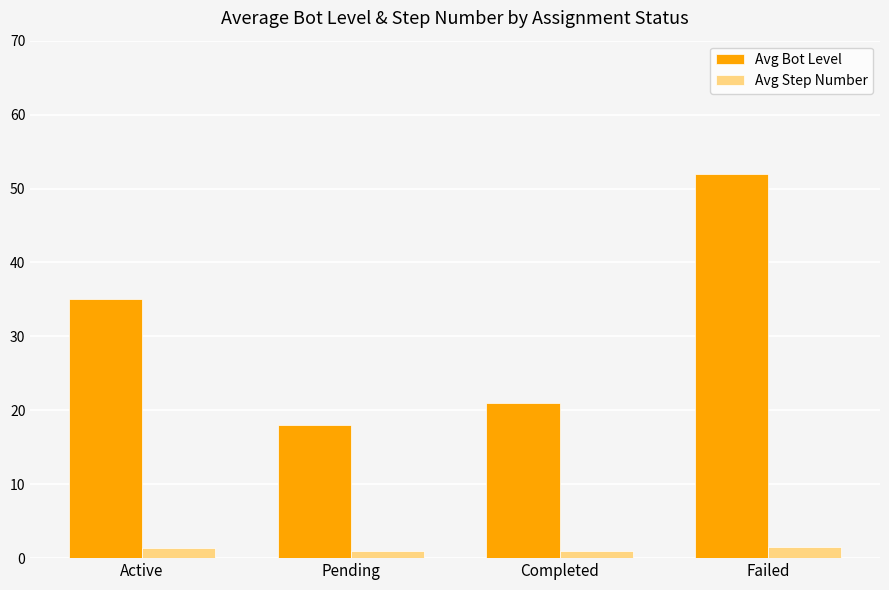

What is the value of the Avg Step Number bar at the 3rd from the left?

1.0